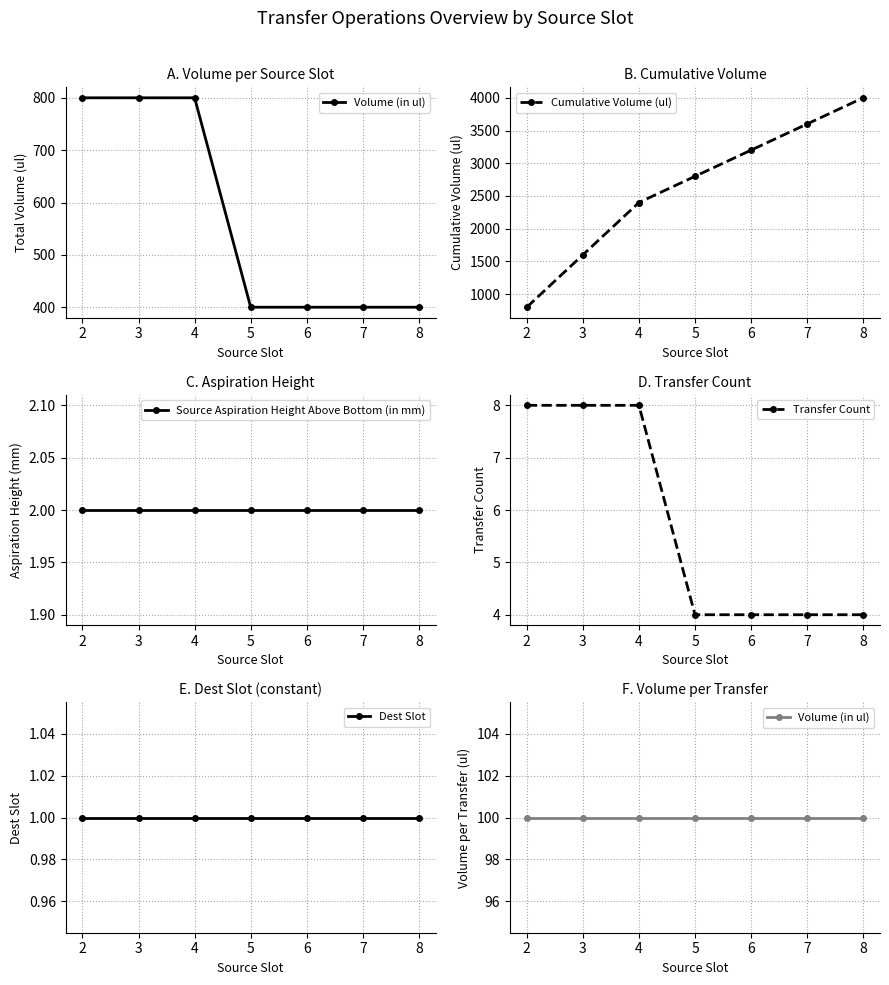

At 7, list the series in order from largest to smallest.

Cumulative Volume (ul), Volume (in ul), Transfer Count, Source Aspiration Height Above Bottom (in mm), Dest Slot